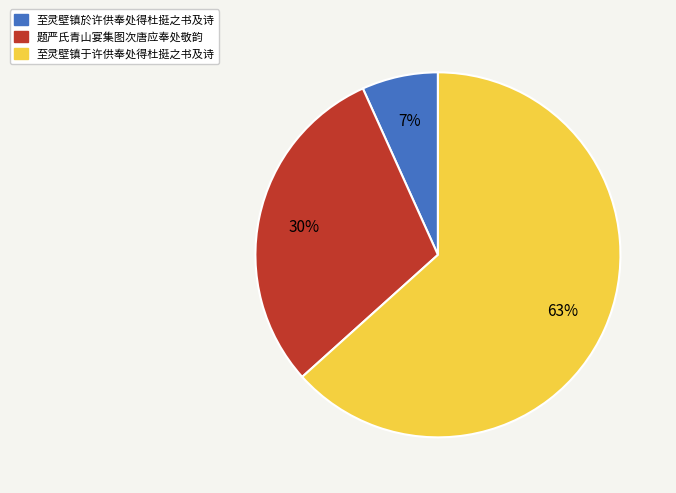

To the nearest percent, what is the average slice percentage?

33%